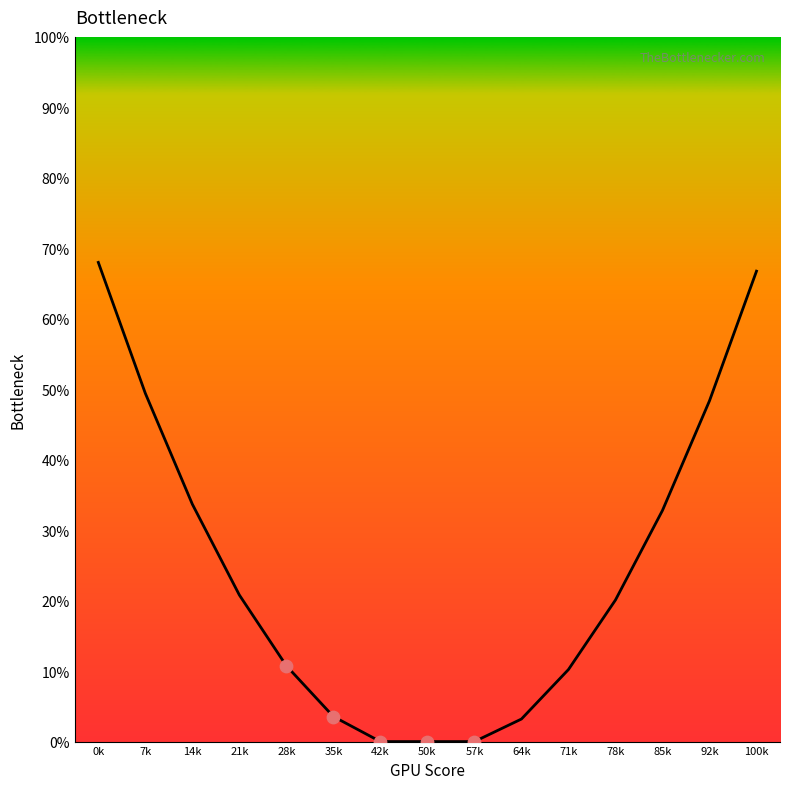

What is the change in value from 50k to 92k?

+0.5